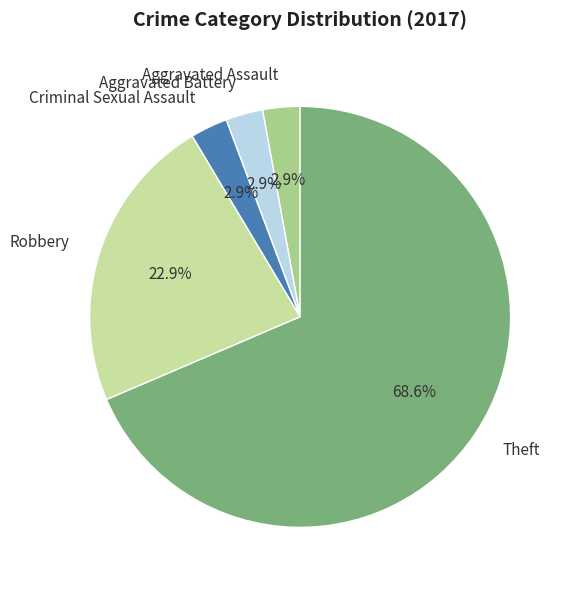

To the nearest percent, what is the average slice percentage?

20%